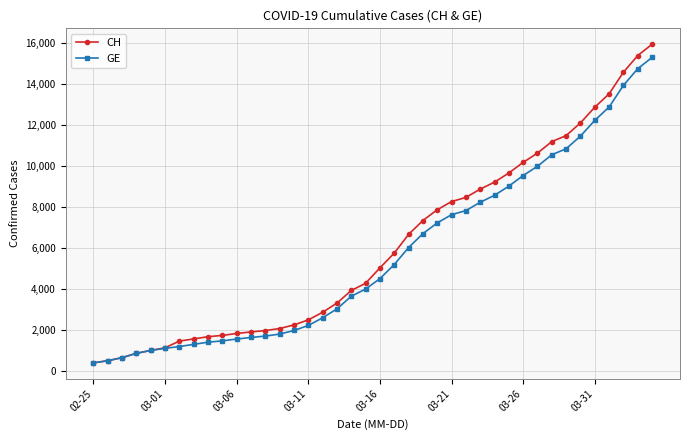

What are all the series names shown in the legend?

CH, GE